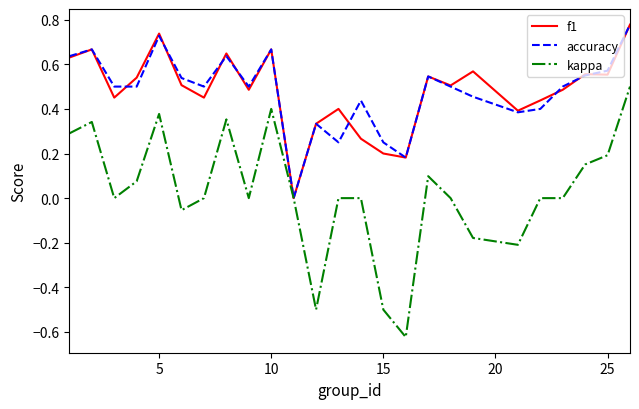

Which series has the widest spread of values?

kappa